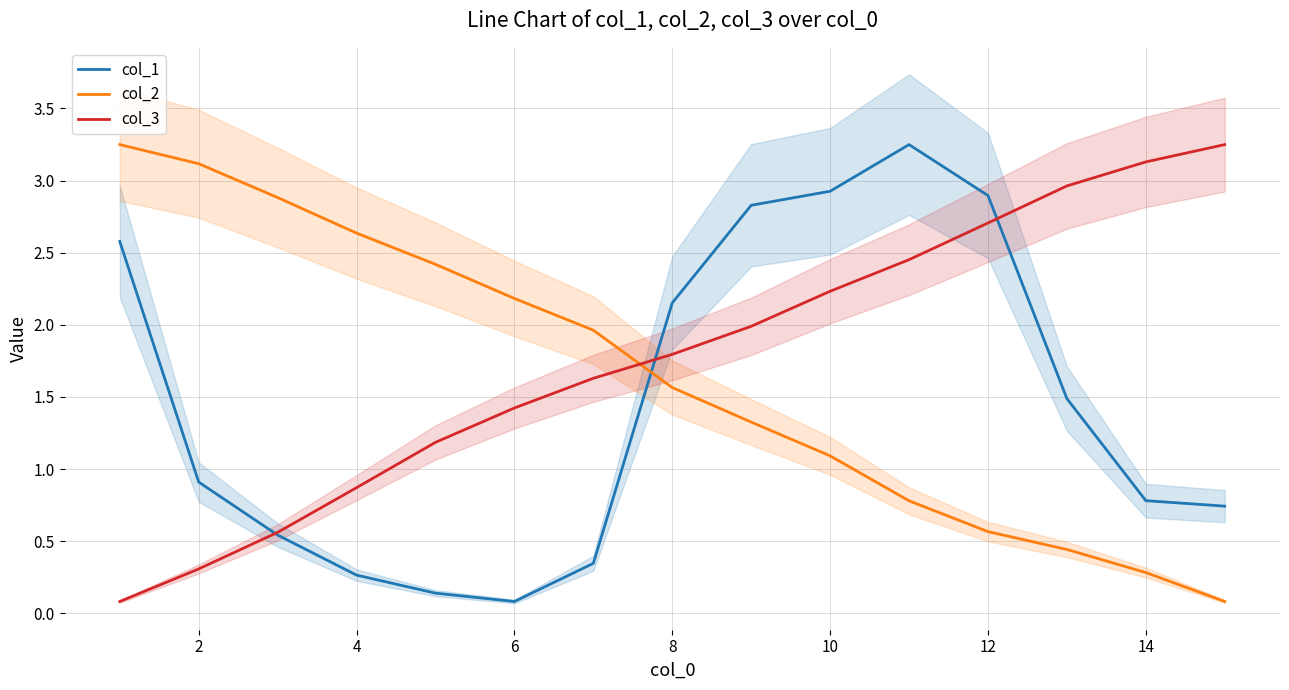

The value of col_3 at 12 is 2.7. True or false?

True